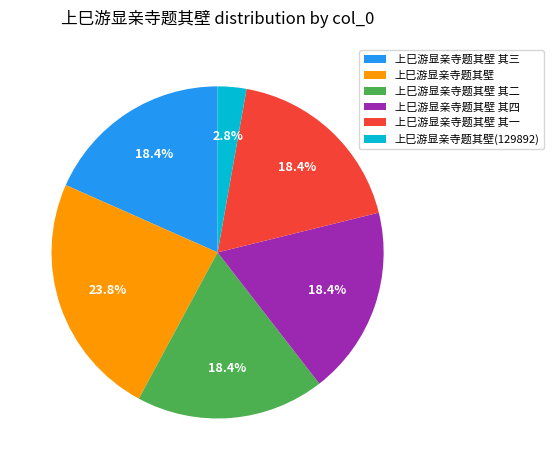

Which category has the biggest portion of the pie?

上巳游显亲寺题其壁